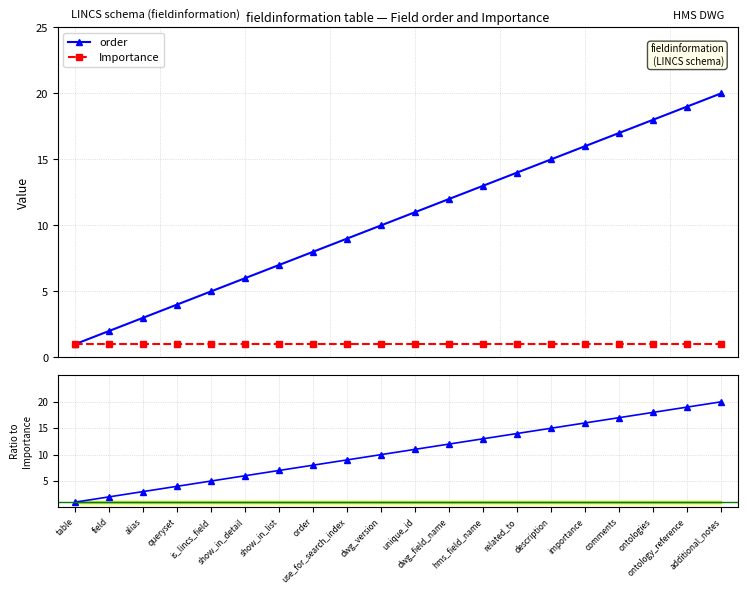

What is the sum of all order / Importance values?

210